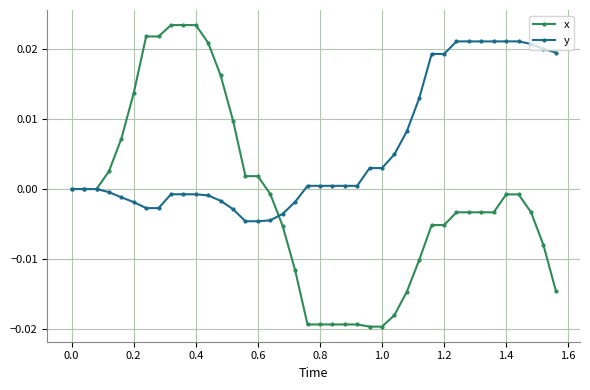

How many series are shown in this chart?

2